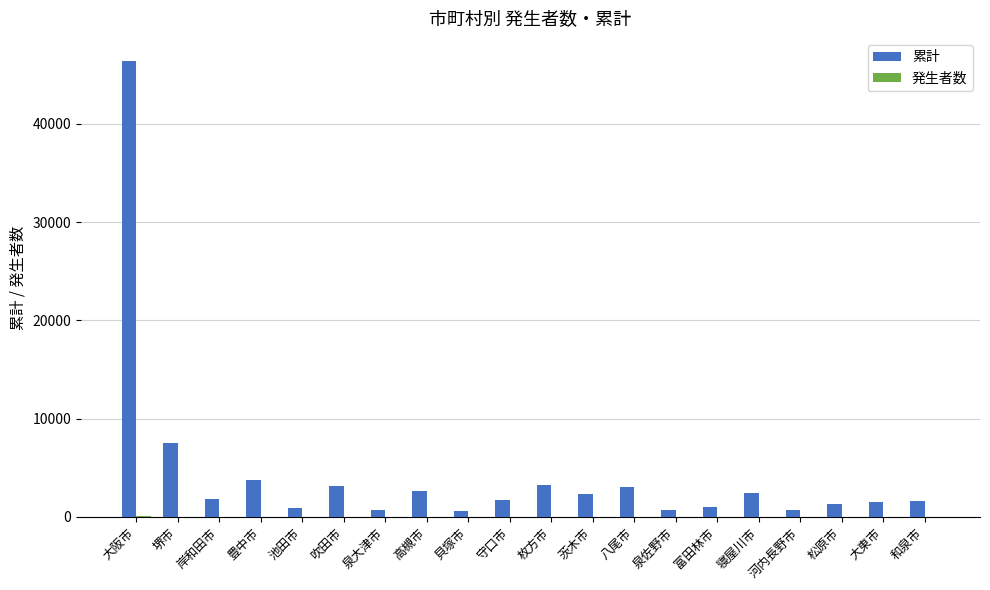

What is the greatest value displayed?

46428